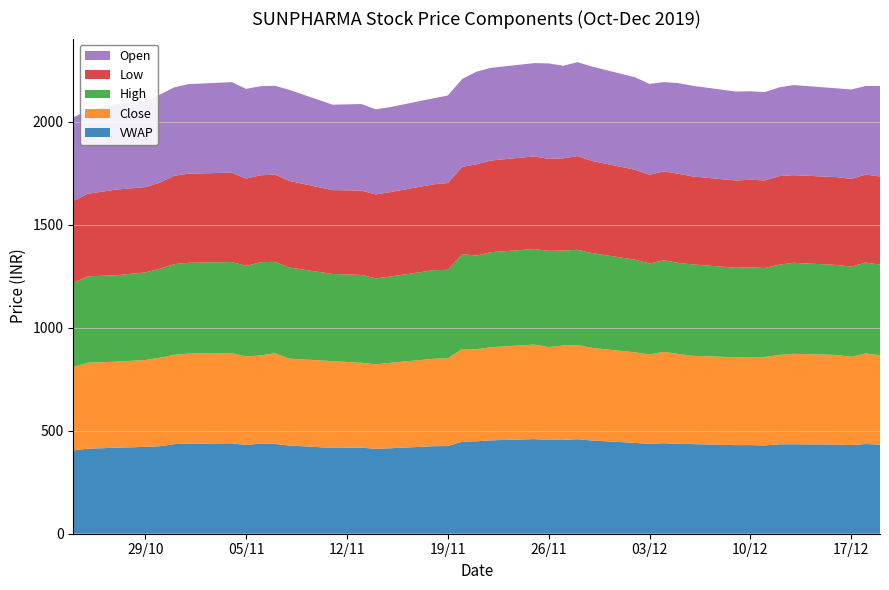

Reading right to left, list all the values displayed in this chart.

VWAP: 39=433.1	38=435.8	37=430.6	36=433.1	35=434.6	34=434.4	33=428.8	32=430.5	31=430.2	30=435.3	29=436.4	28=439.7	27=436.7	26=441.0	25=452.7	24=459.1	23=455.4	22=455.7	21=459.6	20=453.5	19=449.1	18=447.1	17=425.9	16=425.0	15=415.0	14=412.7	13=417.9	12=416.7	11=428.2	10=435.8	9=438.1	8=431.1	7=439.2	6=437.3	5=435.3	4=424.8	3=421.7	2=418.0	1=412.9	0=404.2
Close: 39=433.6	38=439.8	37=429.1	36=435.1	35=439.2	34=434.1	33=429.8	32=427.6	31=427.0	30=428.6	29=436.7	28=443.7	27=433.6	26=440.0	25=449.9	24=457.4	23=458.8	22=450.8	21=458.9	20=452.1	19=447.1	18=450.0	17=425.9	16=424.6	15=415.1	14=410.2	13=412.0	12=421.4	11=422.1	10=440.6	9=427.9	8=429.9	7=437.9	6=437.6	5=433.4	4=429.6	3=421.9	2=417.8	1=417.5	0=405.9
High: 39=440.6	38=441.4	37=437.5	36=437.2	35=441.9	34=437.9	33=431.9	32=435.8	31=434.6	30=444.2	29=441.9	28=444.7	27=442.2	26=449.6	25=460.6	24=462.4	23=461.0	22=467.4	21=463.9	20=461.9	19=454.4	18=460.6	17=429.9	16=430.0	15=418.9	14=417.4	13=426.9	12=423.3	11=442.5	10=444.0	9=452.9	8=439.8	7=442.4	6=440.9	5=440.6	4=432.6	3=425.5	2=419.8	1=419.5	0=407.8
Low: 39=427.5	38=427.3	37=426.2	36=426.4	35=425.6	34=430.2	33=425.1	32=425.3	31=423.6	30=427.0	29=433.2	28=431.7	27=430.5	26=437.0	25=447.4	24=455.1	23=447.6	22=446.5	21=450.0	20=445.1	19=443.6	18=423.9	17=421.6	16=417.1	15=410.1	14=407.6	13=410.0	12=407.1	11=420.9	10=423.4	9=422.1	8=424.1	7=433.6	6=433.1	5=428.8	4=418.1	3=414.0	2=416.1	1=401.1	0=398.7
Open: 39=439.8	38=430.0	37=434.0	36=431.2	35=437.6	34=430.9	33=429.1	32=429.6	31=431.9	30=440.3	29=440.0	28=433.5	27=441.4	26=449.0	25=458.4	24=456.2	23=449.9	22=463.8	21=453.0	20=450.0	19=450.0	18=427.2	17=425.0	16=418.0	15=412.8	14=413.2	13=420.0	12=415.0	11=442.0	10=431.7	9=432.4	8=435.5	7=439.9	6=434.6	5=429.6	4=426.9	3=417.7	2=416.1	1=405.0	0=405.0